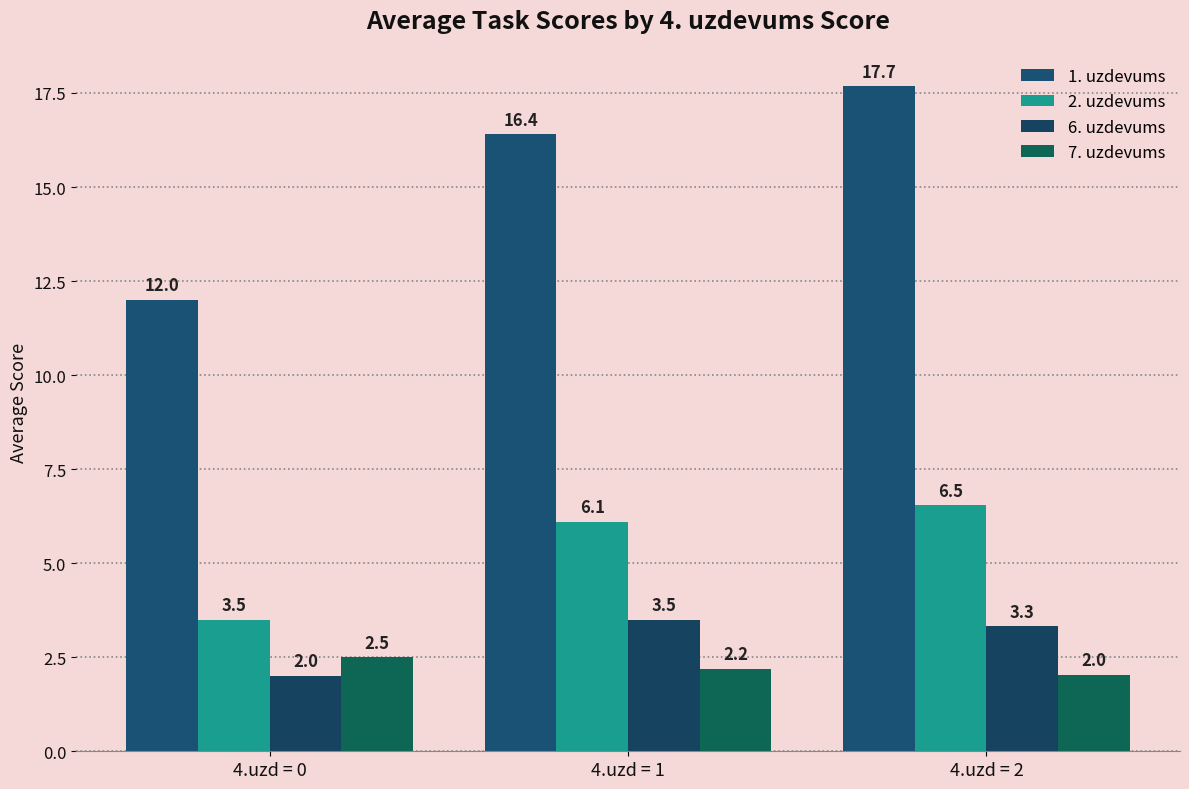

Are the bars grouped side by side (vs. stacked)?

Yes